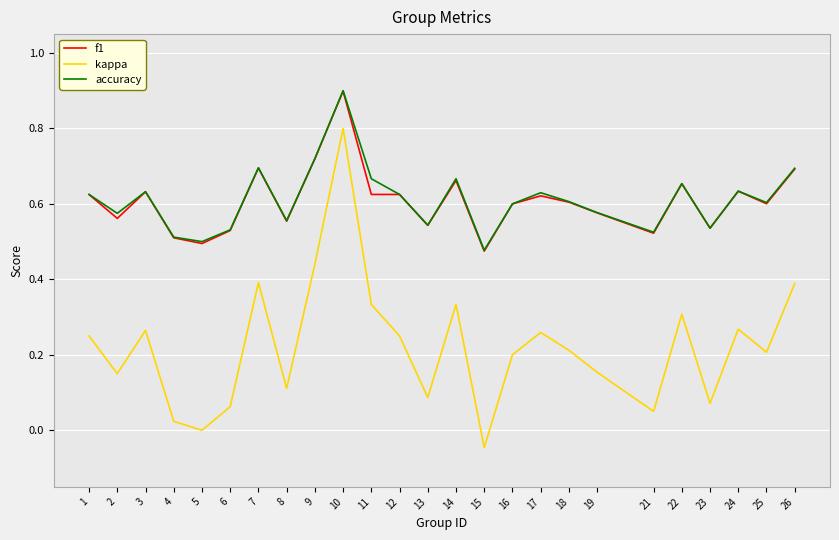

Is the value of f1 at 12 greater than the value of kappa at 10?

No